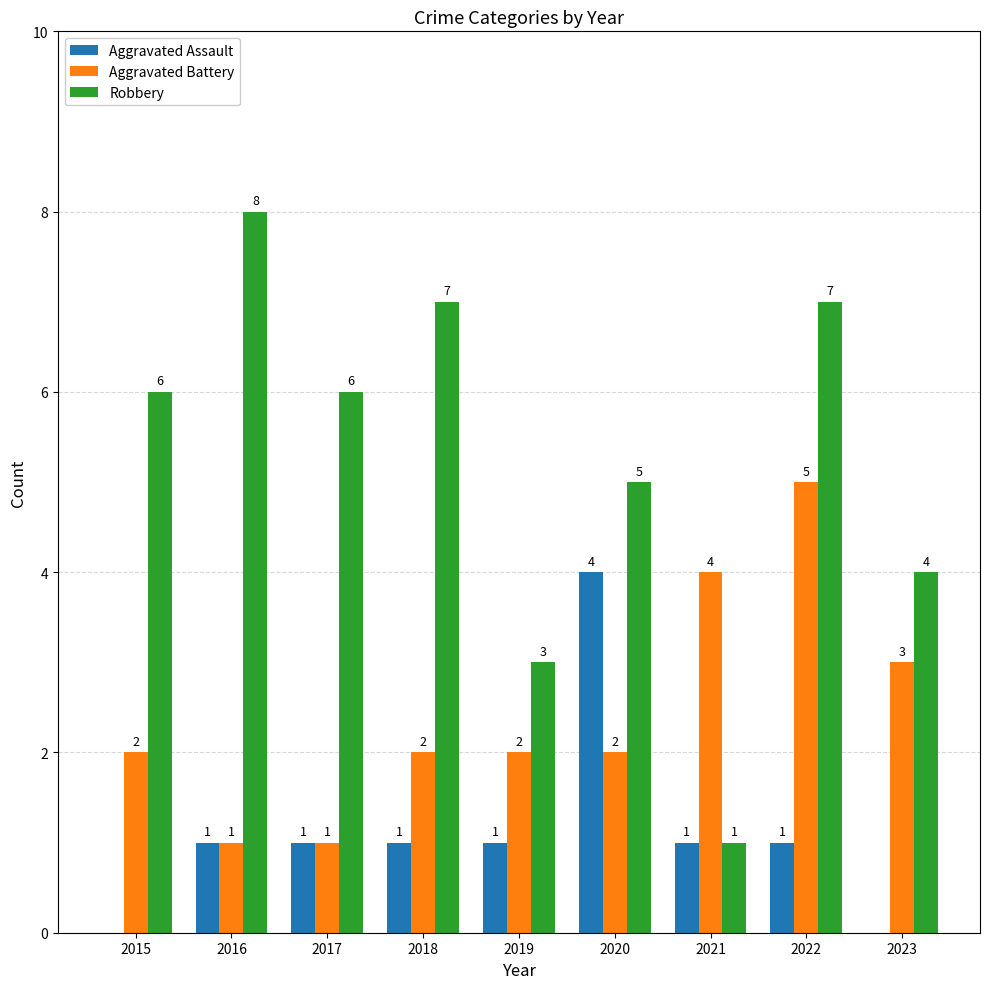

The value of Robbery at 2018 is 7. True or false?

True